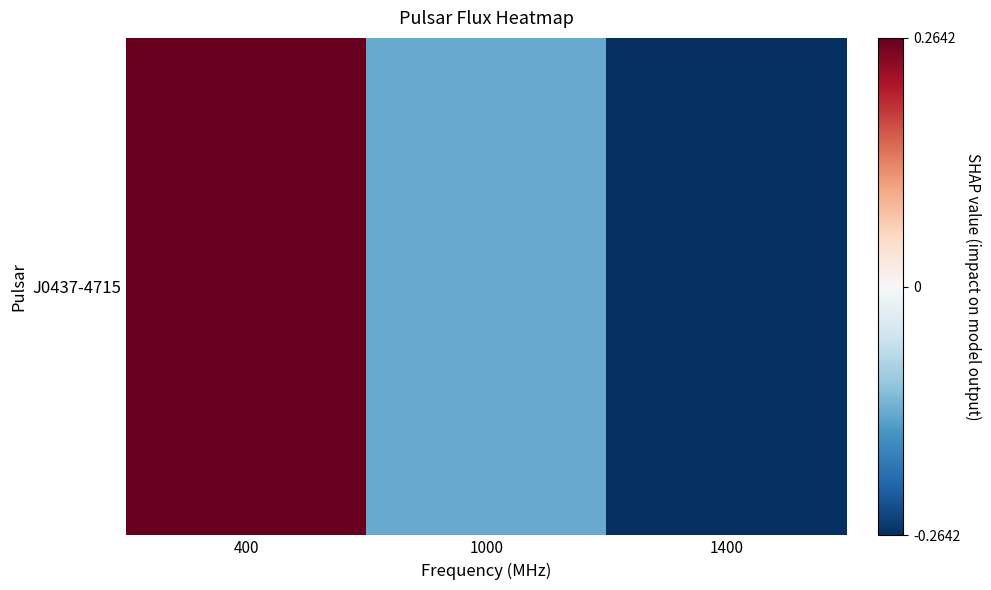

How many values exceed 0?

1